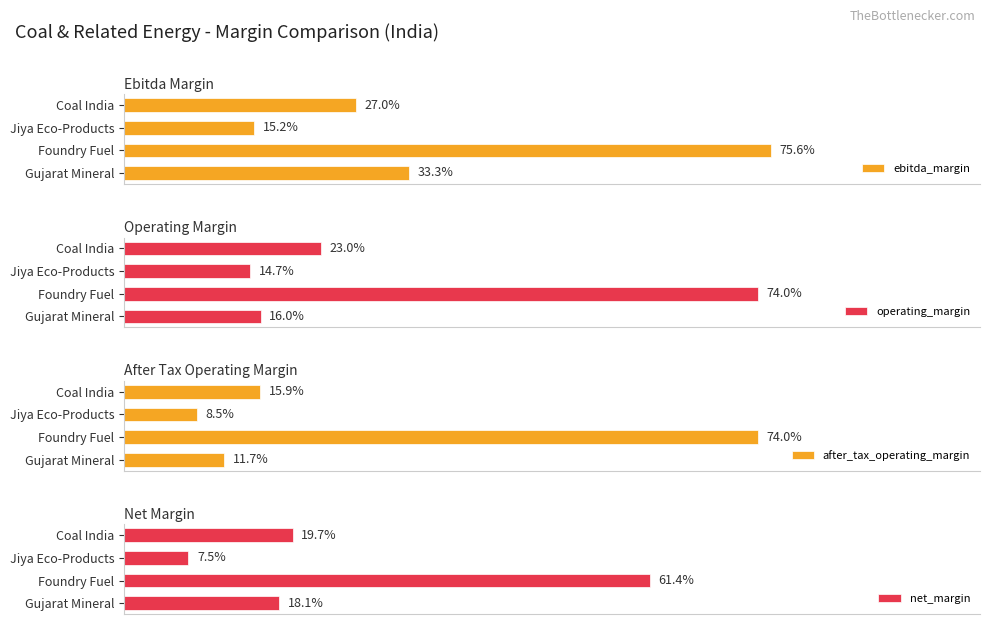

How many bars are there in total?

16